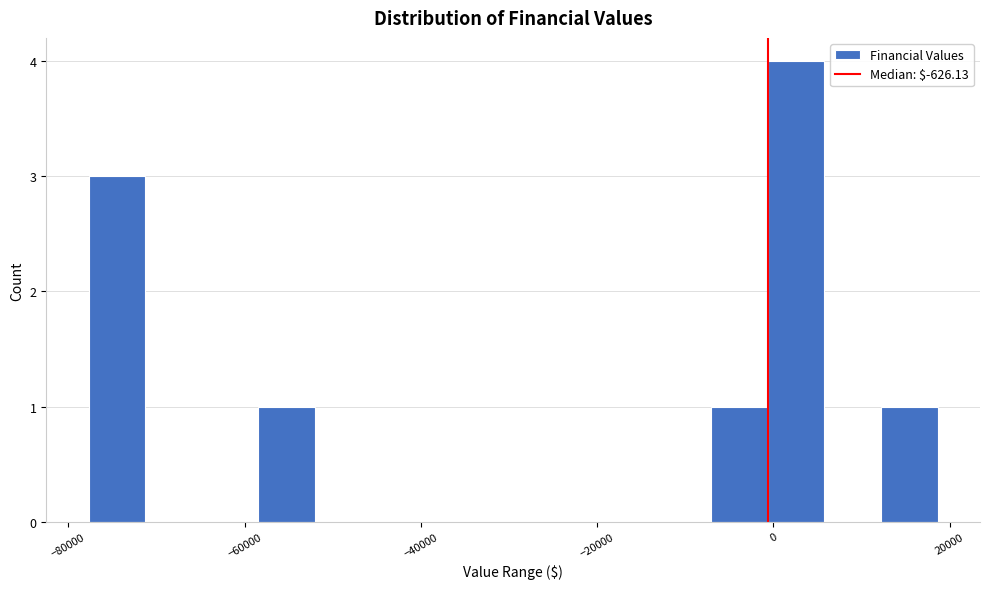

Read against the x-axis, roughly where is the centre of the tallest bar?

2000